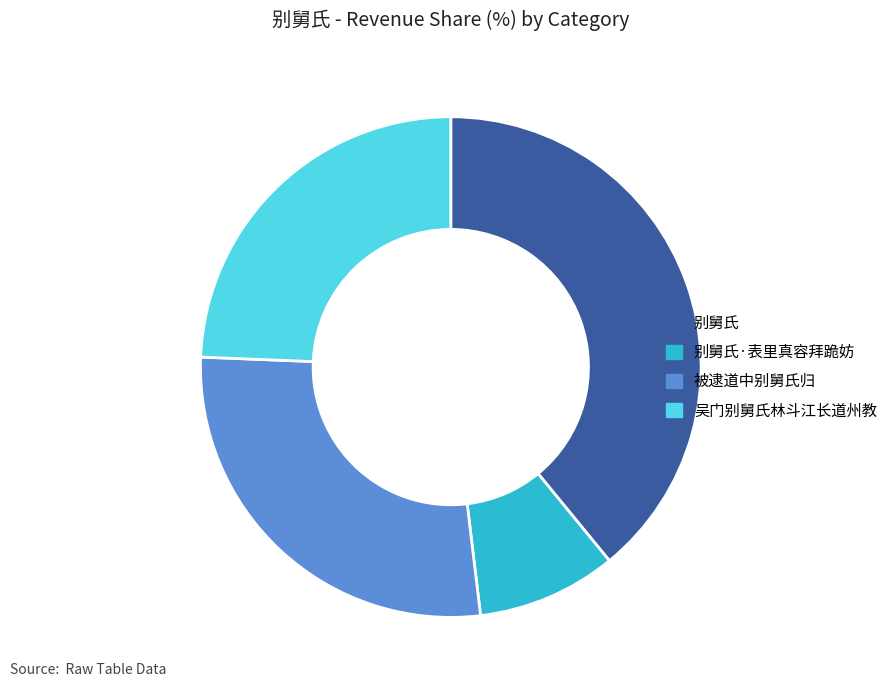

Is there a majority slice in this chart?

No